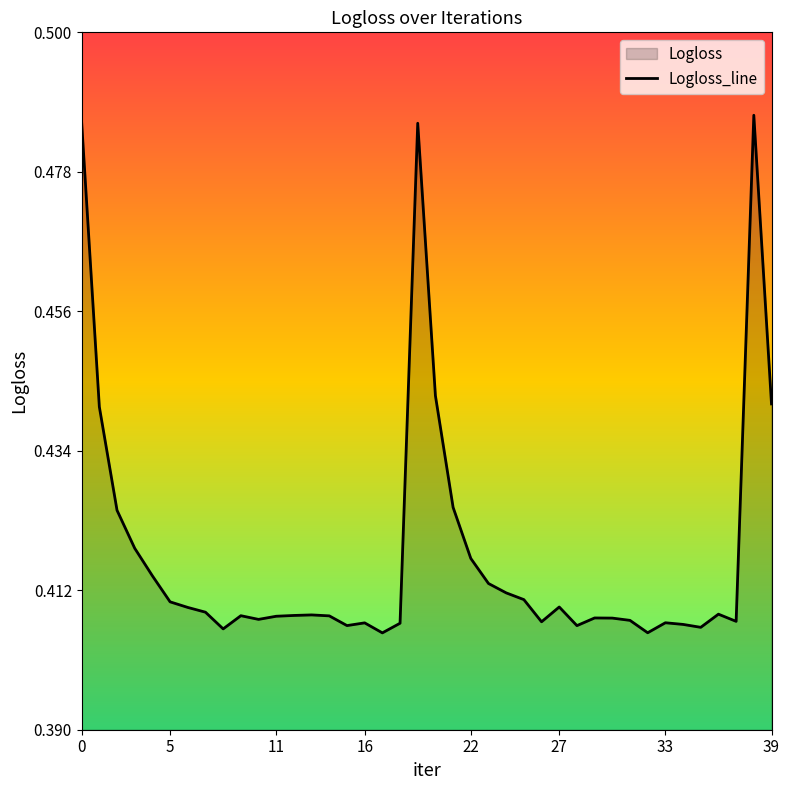

Between 12 and 32, which is larger?

12